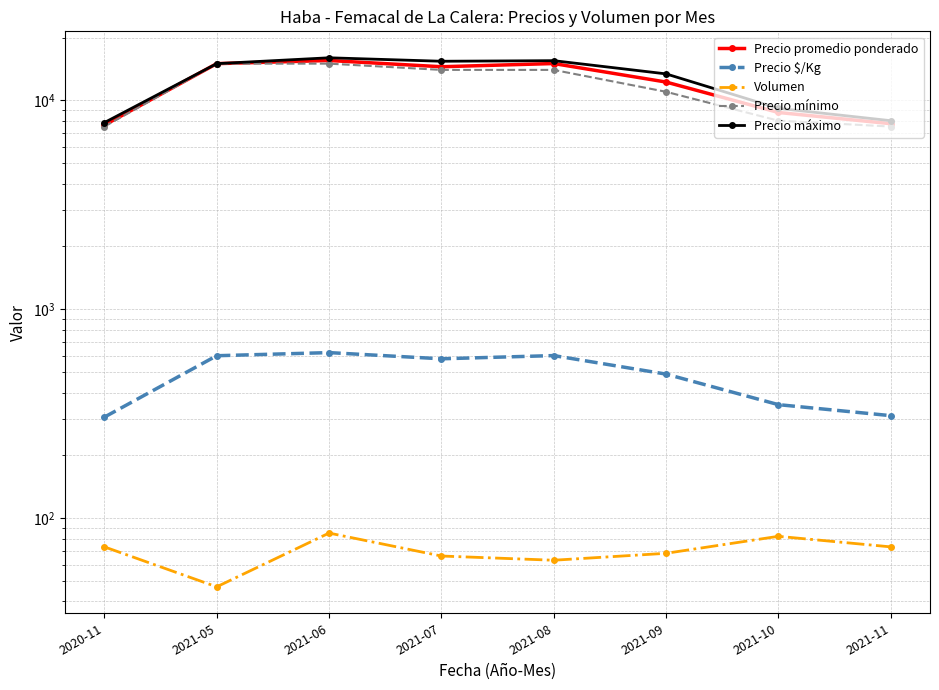

Rank the series at 2020-11 from highest to lowest value.

Precio máximo, Precio promedio ponderado, Precio mínimo, Precio $/Kg, Volumen